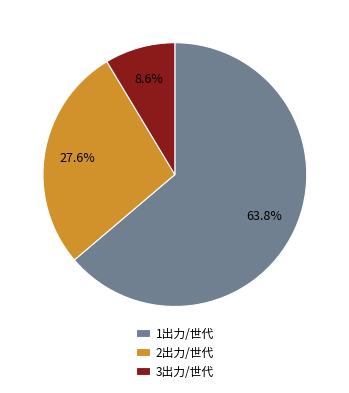

Which category has the smallest portion of the pie?

3出力/世代